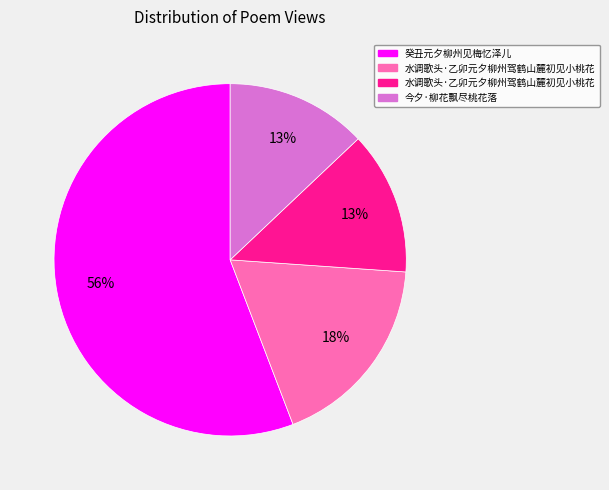

To the nearest percent, what is the difference between the largest and smallest slice percentages?

43%